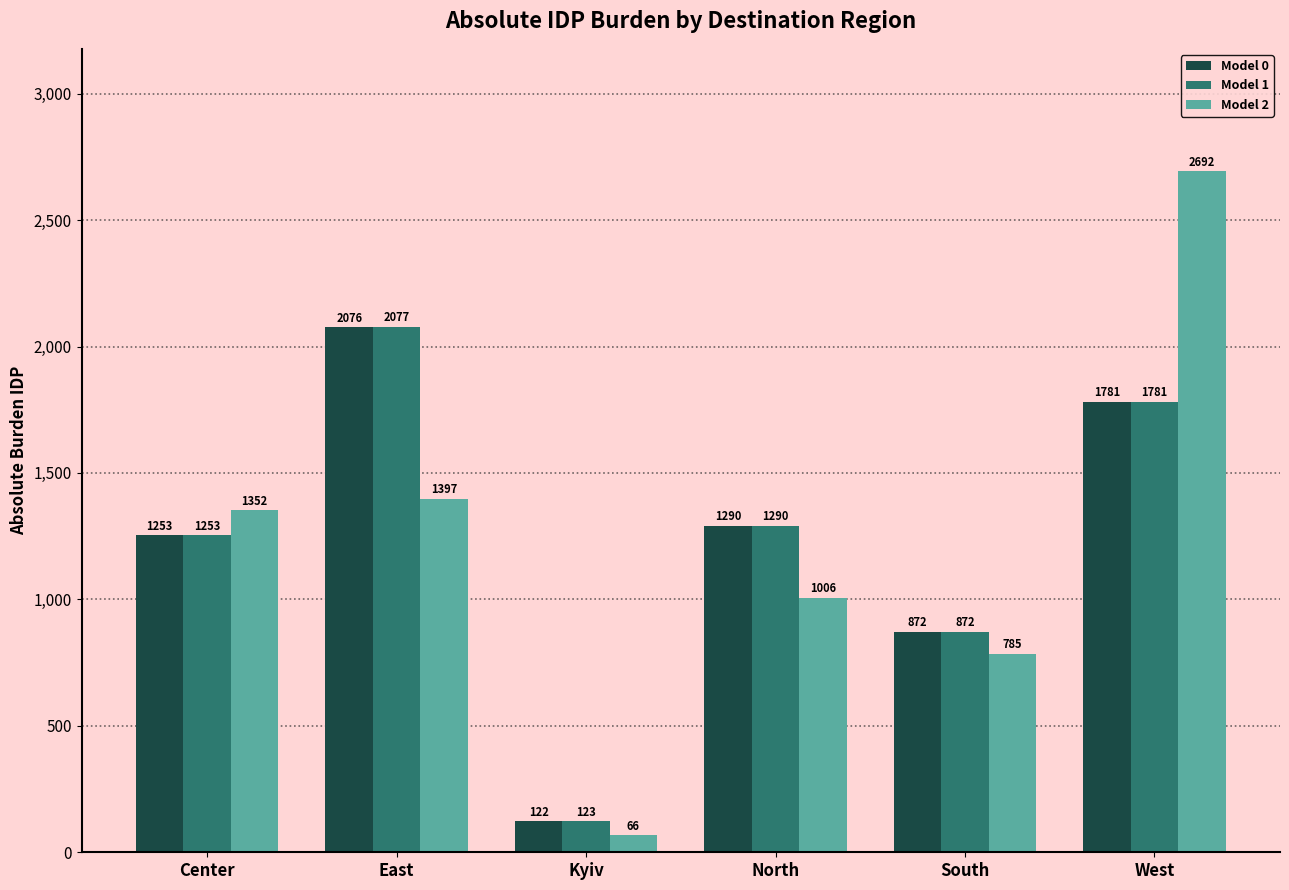

Which category has the highest value in the Model 2 series?

West